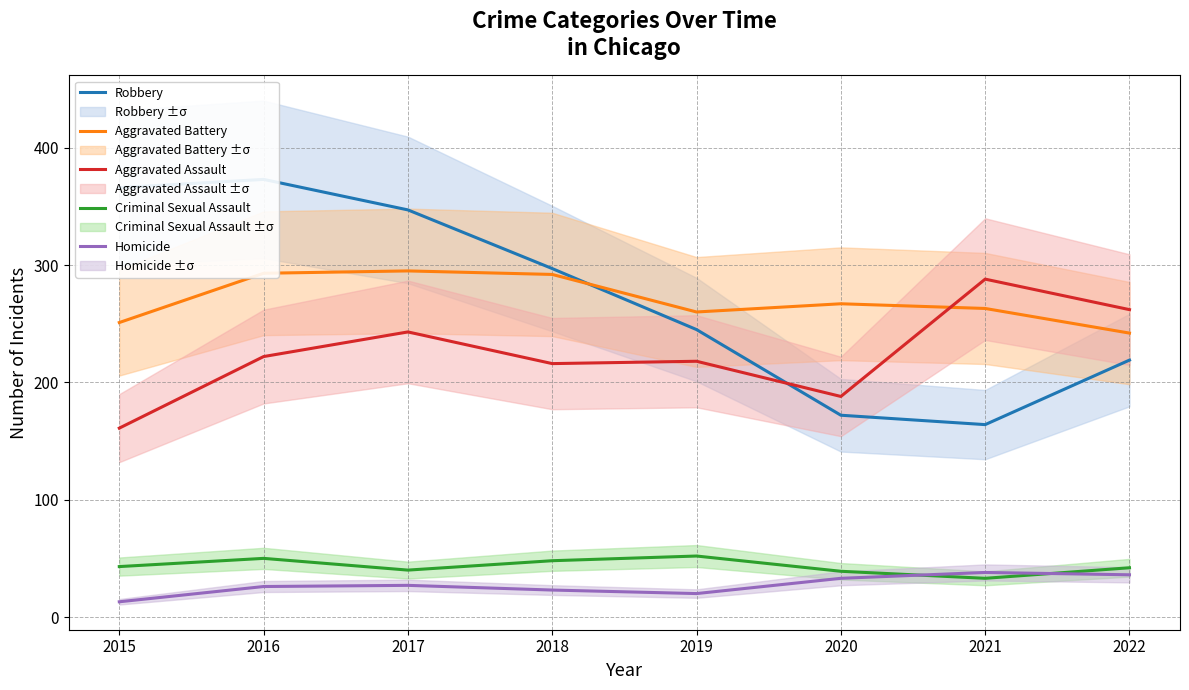

What is the average value of the Homicide series?

27